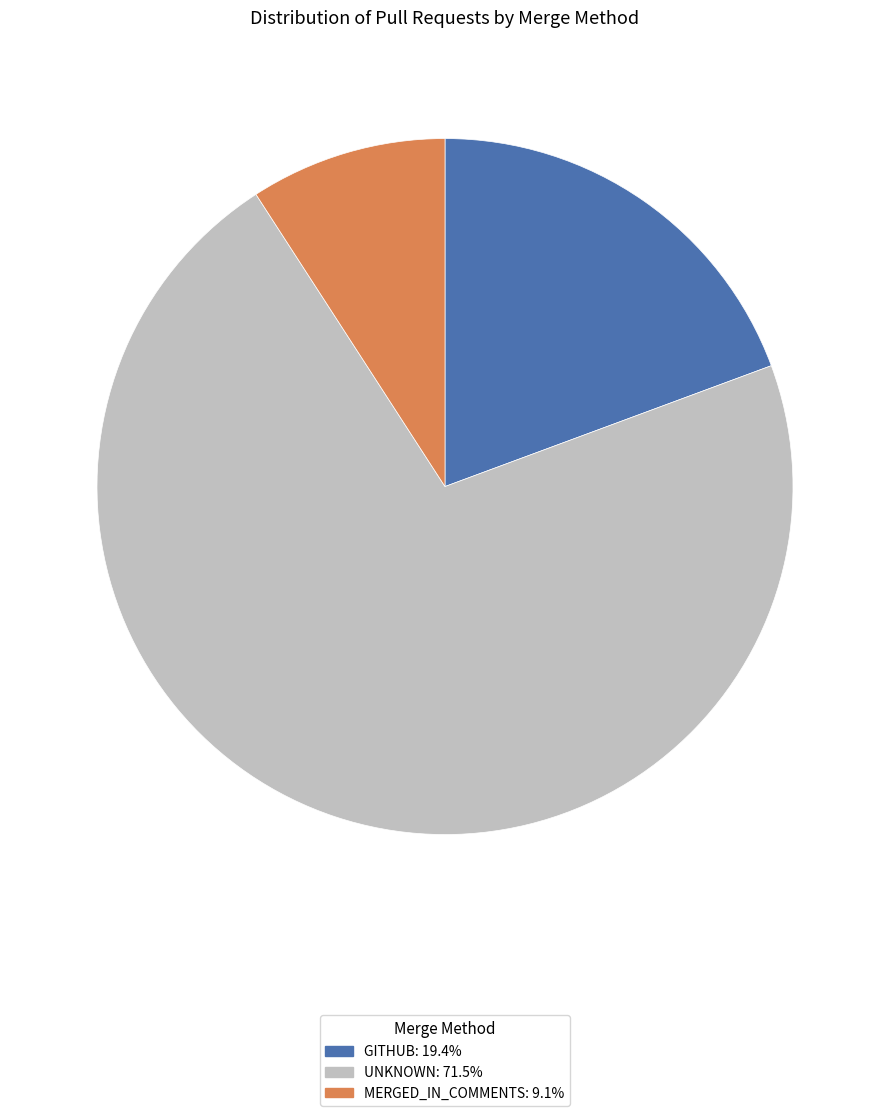

Is there any slice that represents more than half of the pie?

Yes